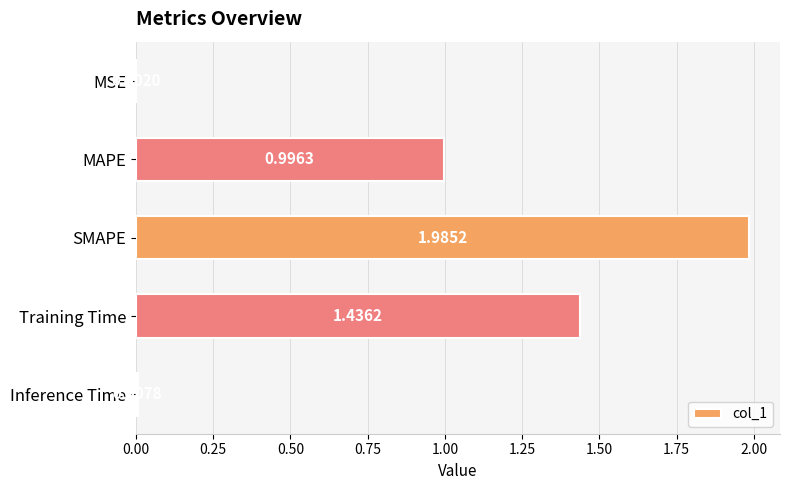

Are the bars horizontal?

Yes